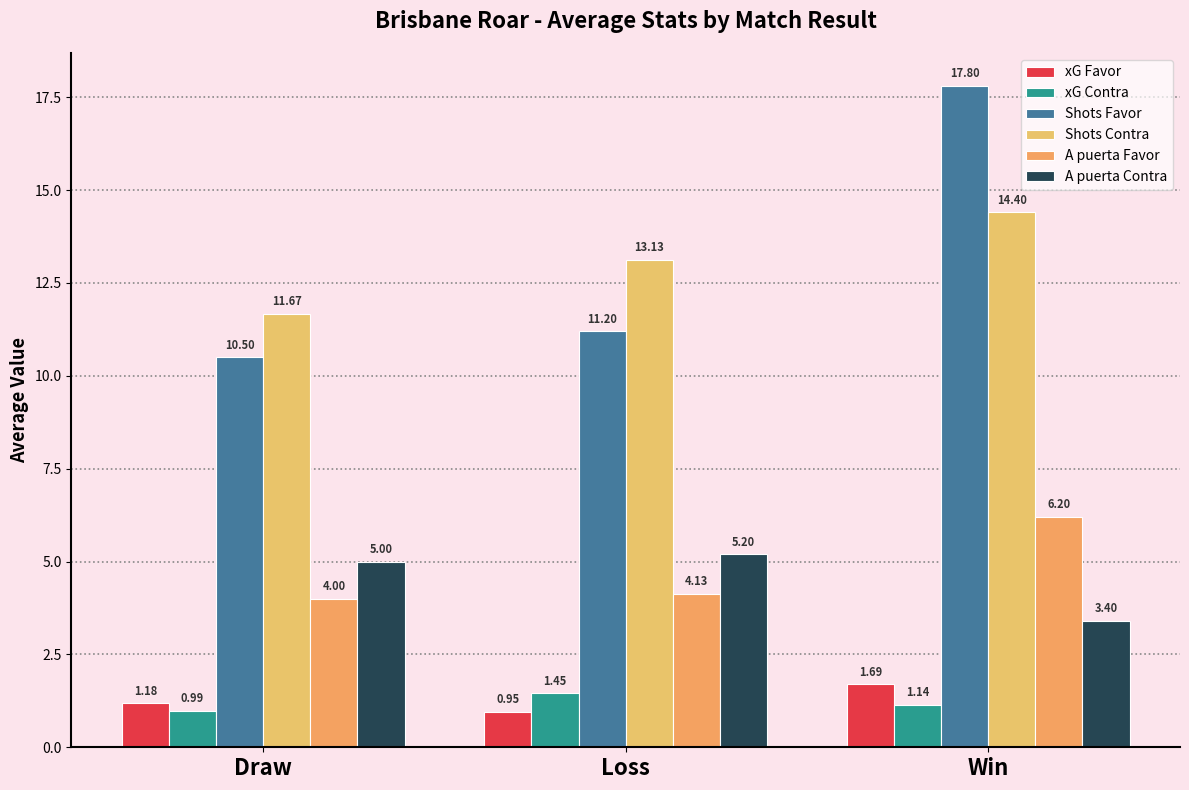

Is the value of xG Contra at Win greater than the value of A puerta Contra at Draw?

No